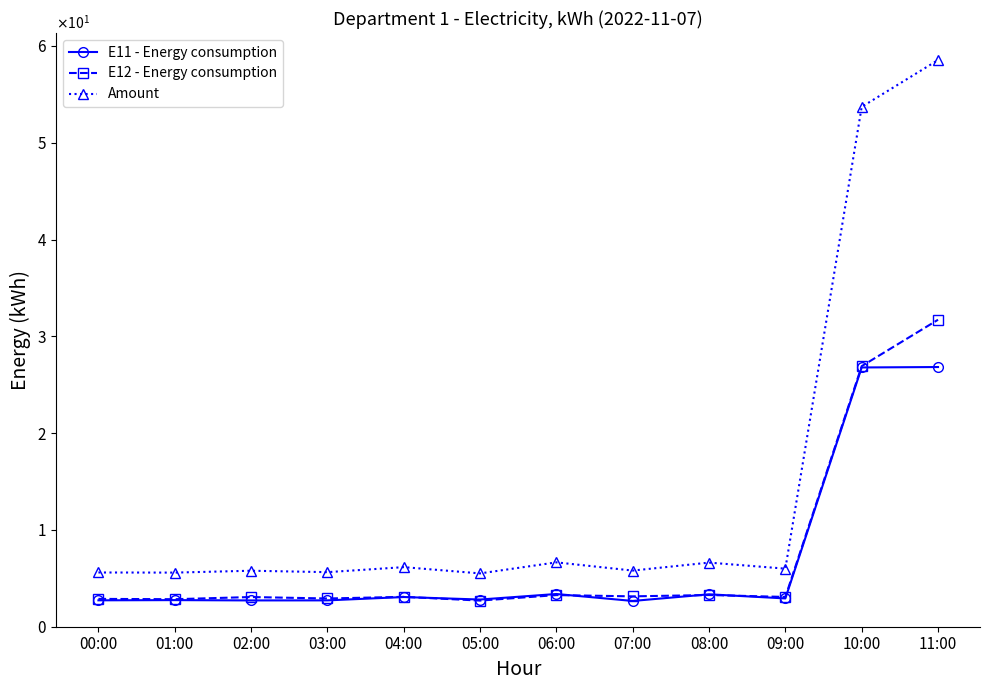

True or false: E12 - Energy consumption and Amount cross at least once.

False